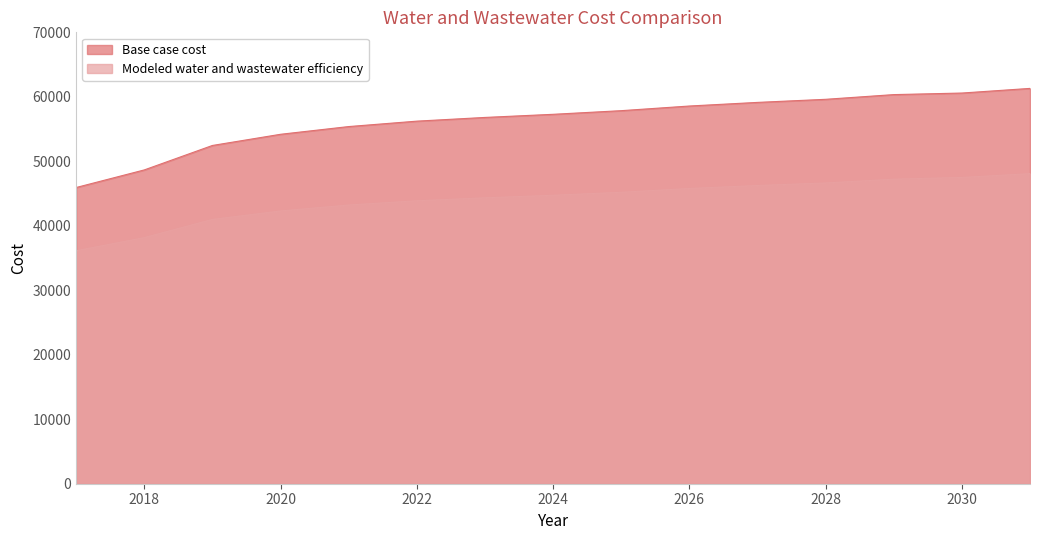

The value of Base case cost at 2020 is 14055.0. True or false?

False